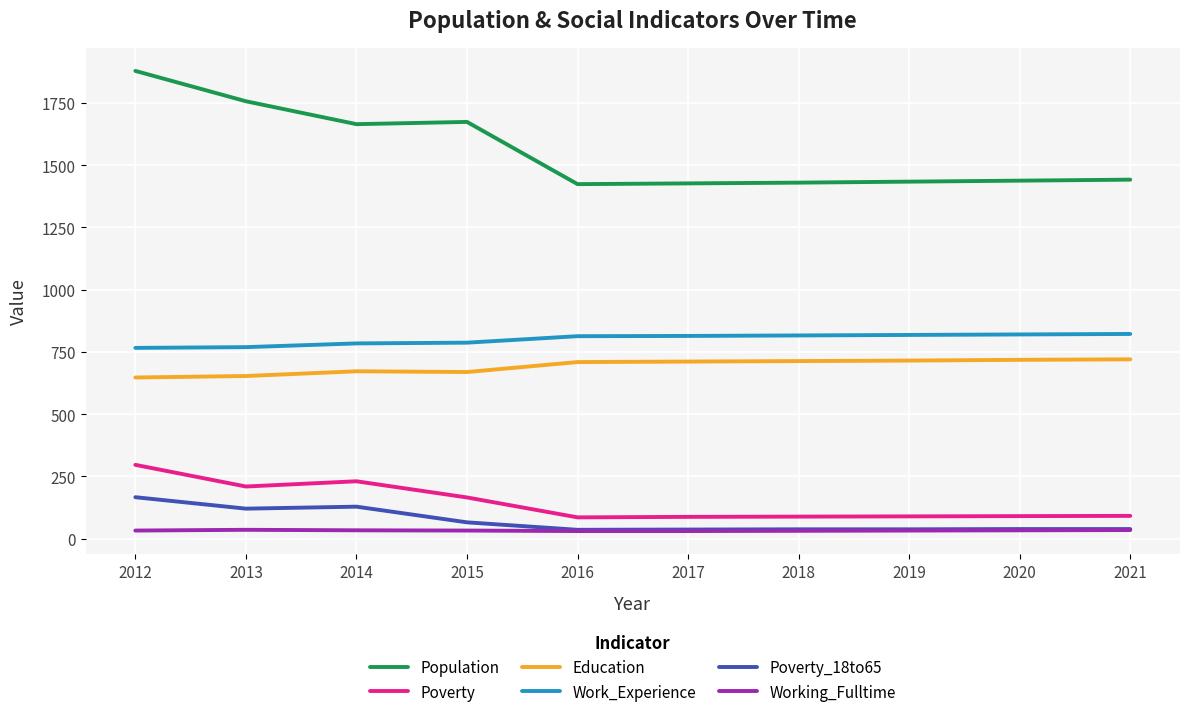

Rank the series by their maximum value, from highest to lowest.

Population, Work_Experience, Education, Poverty, Poverty_18to65, Working_Fulltime